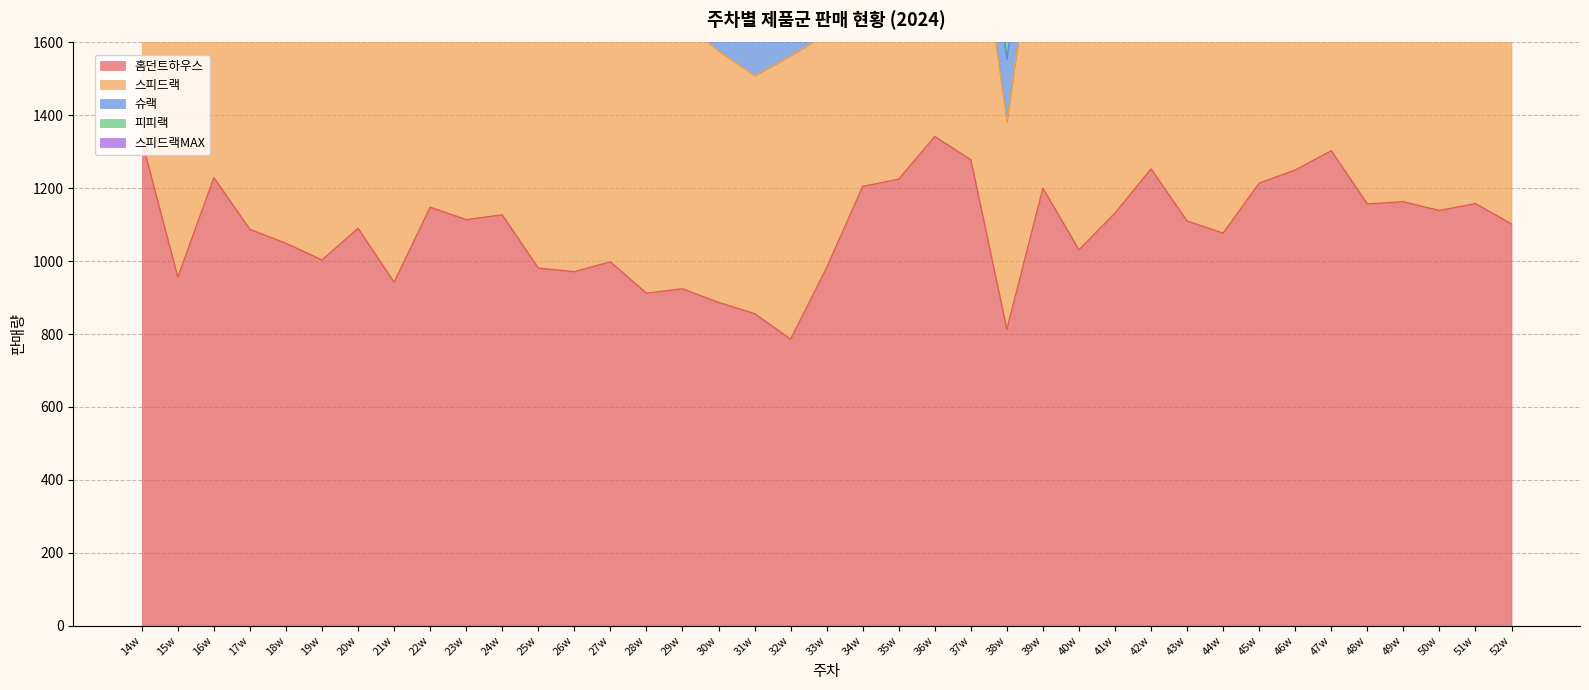

Which series has the largest total across all categories?

홈던트하우스